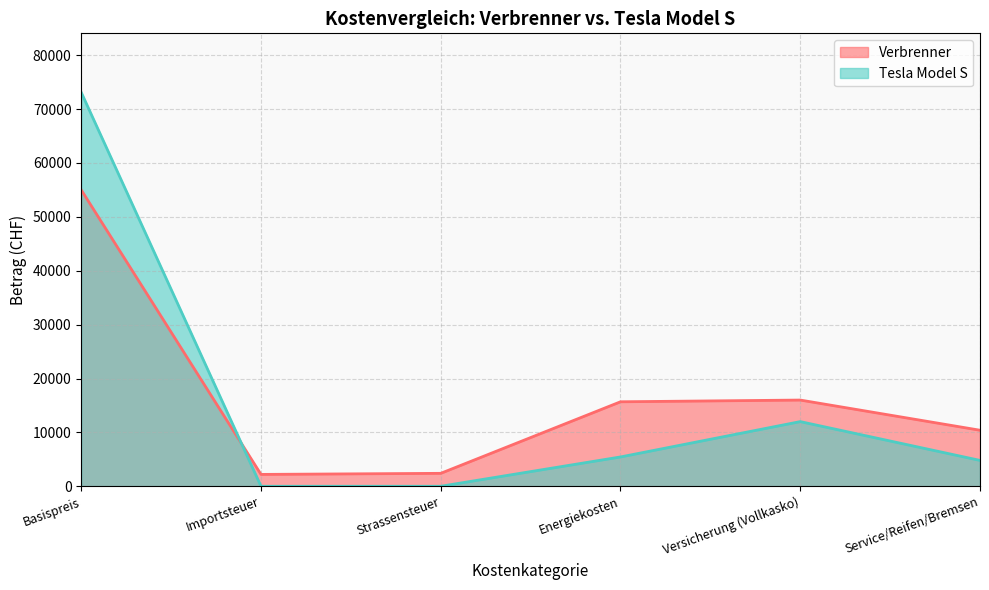

What is the label of the 1st point from the right?

Service/Reifen/Bremsen